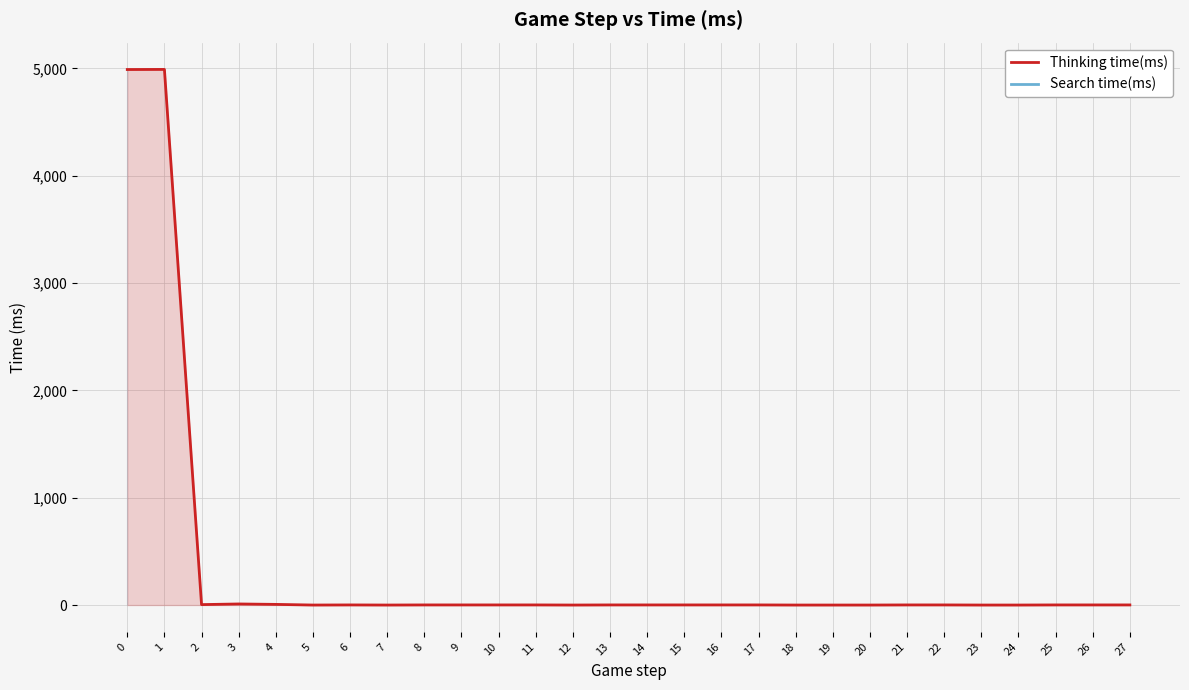

What is the highest value of the Thinking time(ms) series?

4990